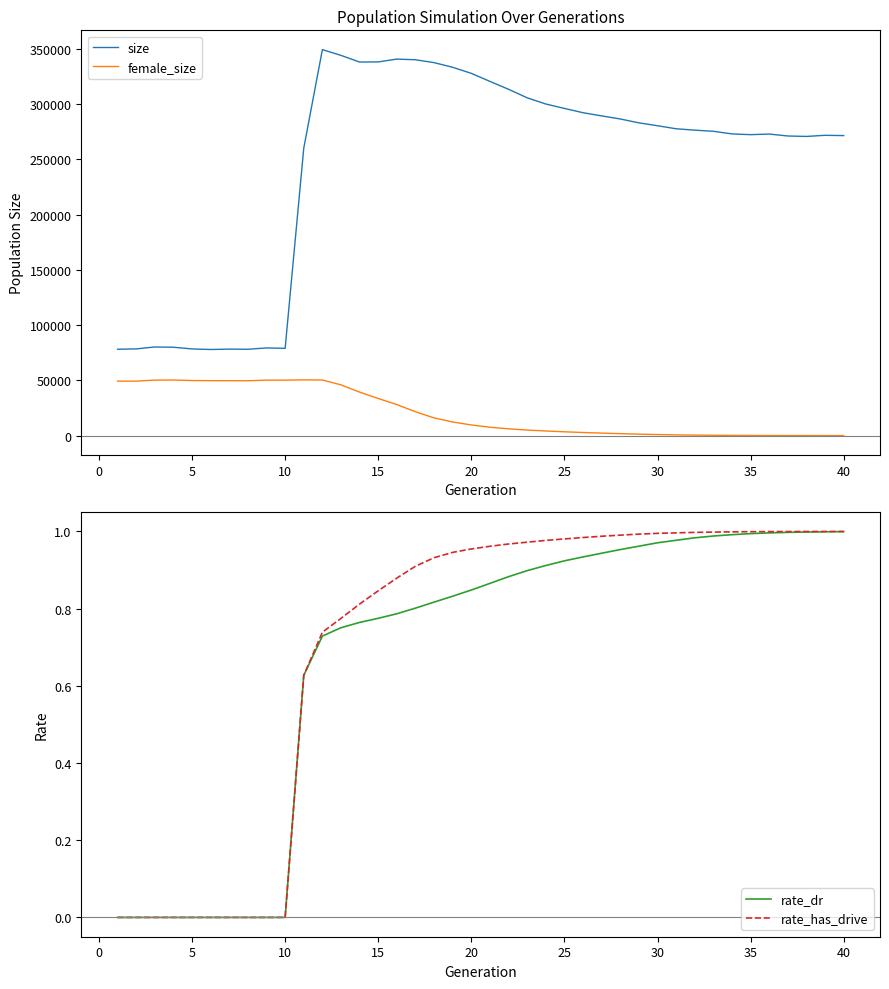

What is the minimum value for size?

77891